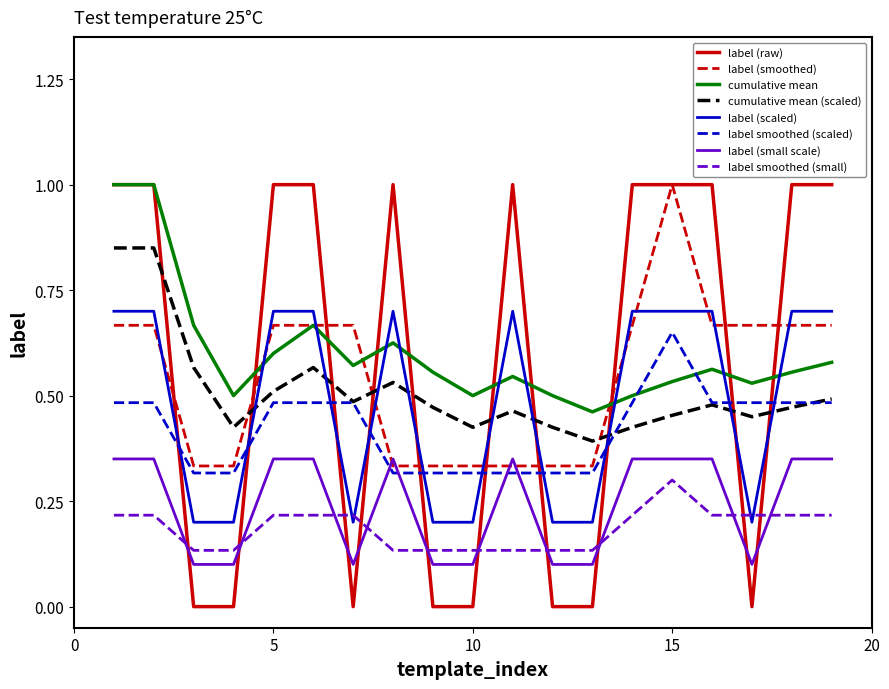

What is the maximum value shown in the chart?

1.0